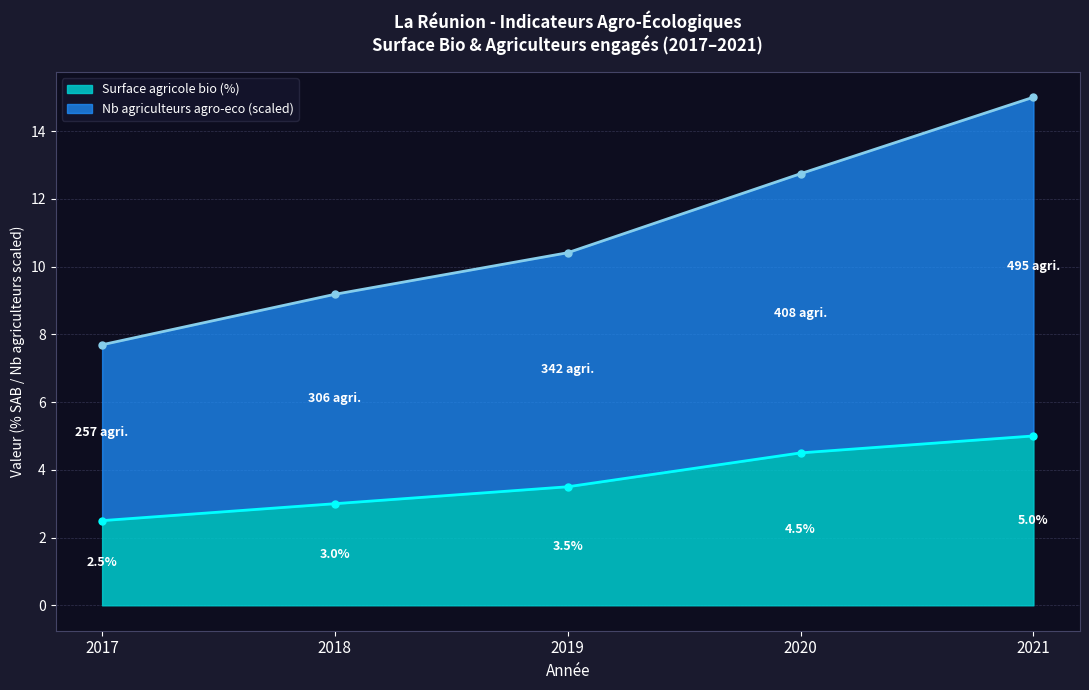

Between 2018 and 2021, which series saw the biggest shift?

Nb agriculteurs agro-eco